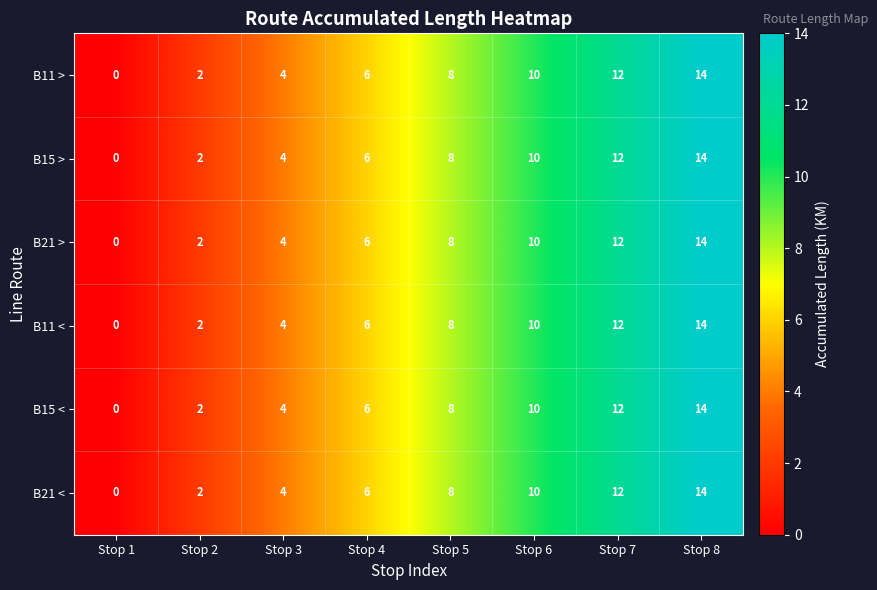

At which category does the chart reach its minimum across all series?

Stop 1